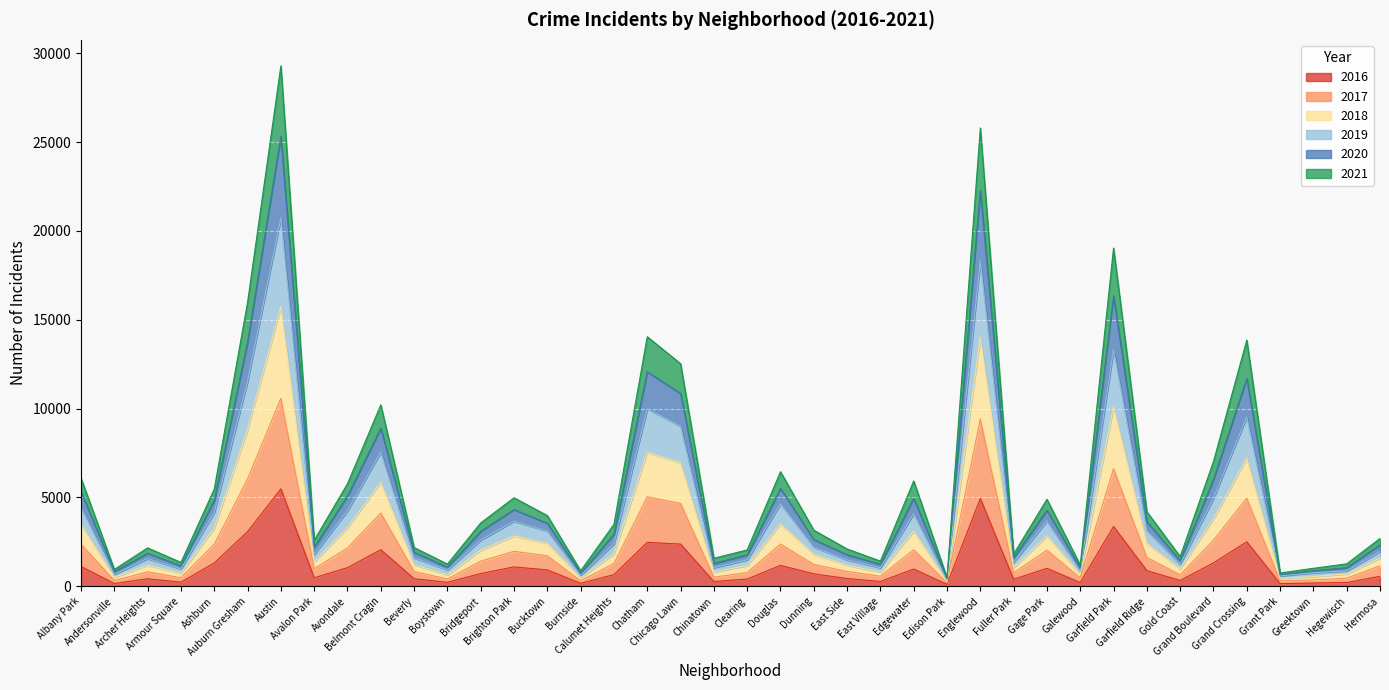

Which has a higher value, Fuller Park or Galewood?

Fuller Park